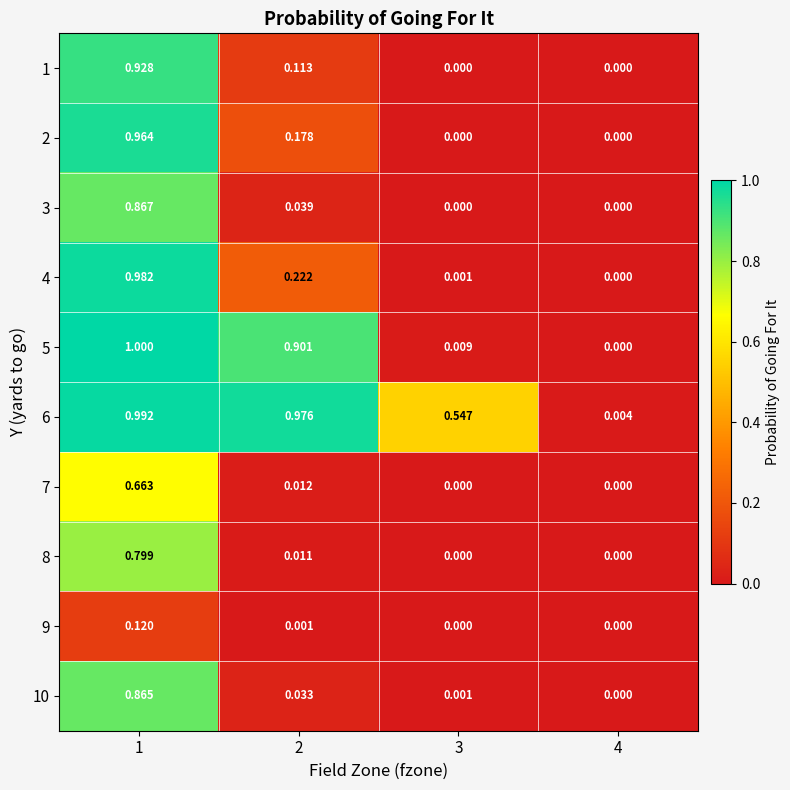

Is the value of 8 at 1 greater than the value of 6 at 2?

No